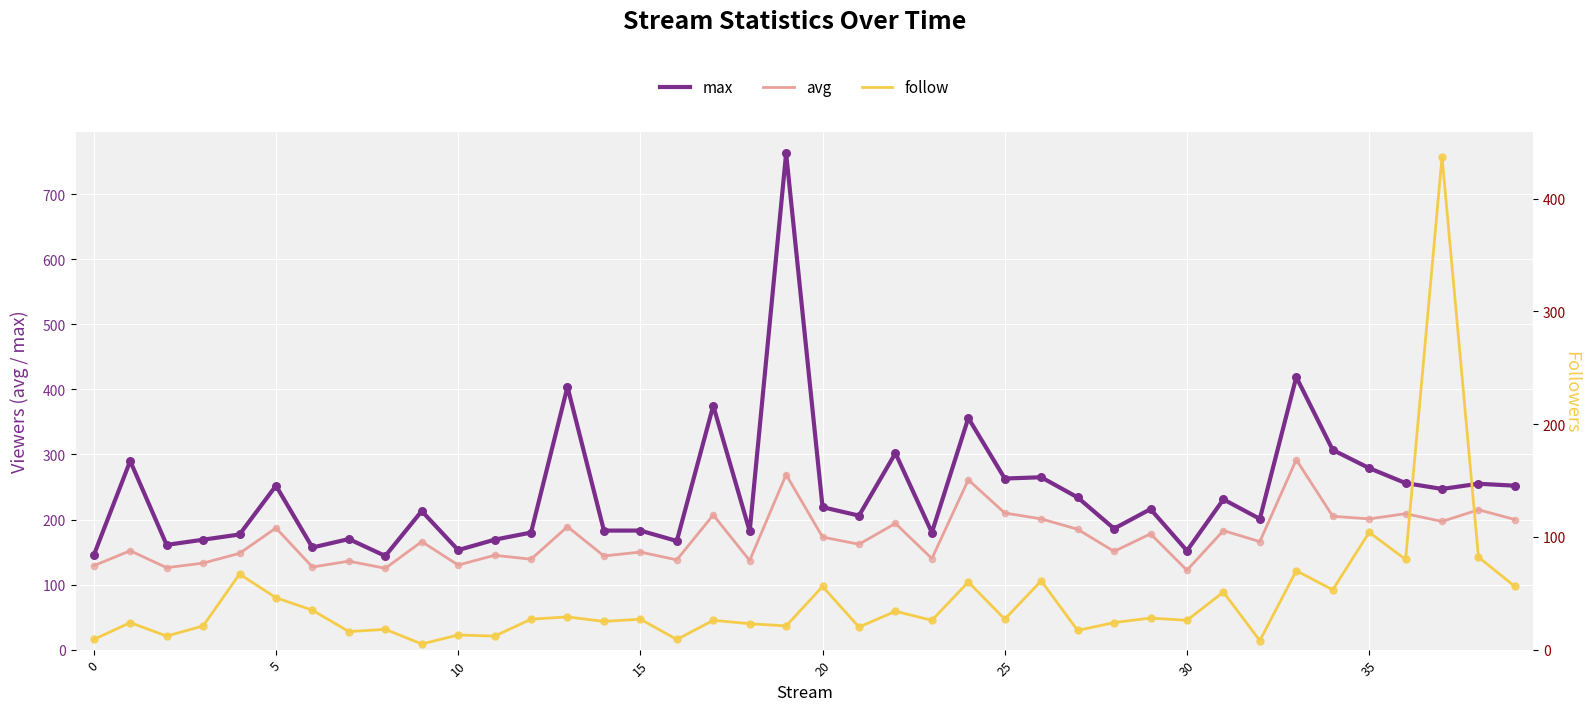

Which series reaches the minimum Y coordinate?

follow